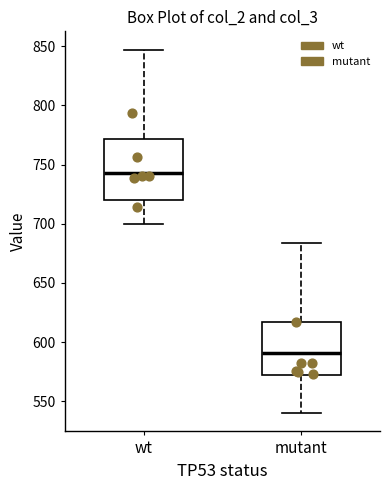

Comparing the boxes themselves (not the whiskers), which one is the tallest?

wt